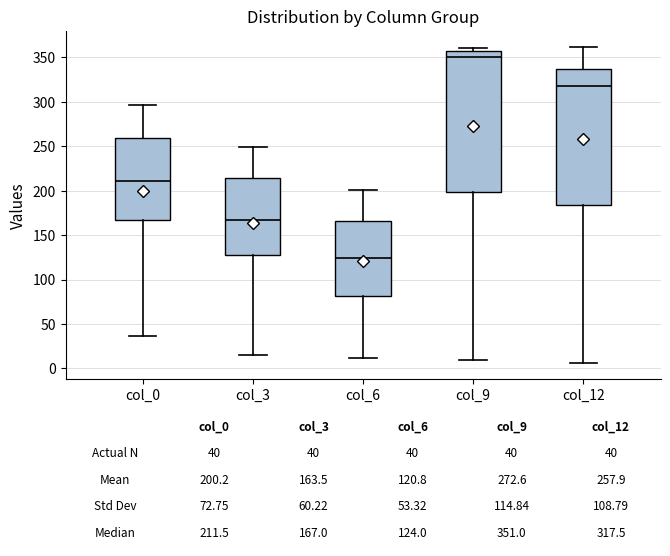

Which box has the highest median line?

col_9